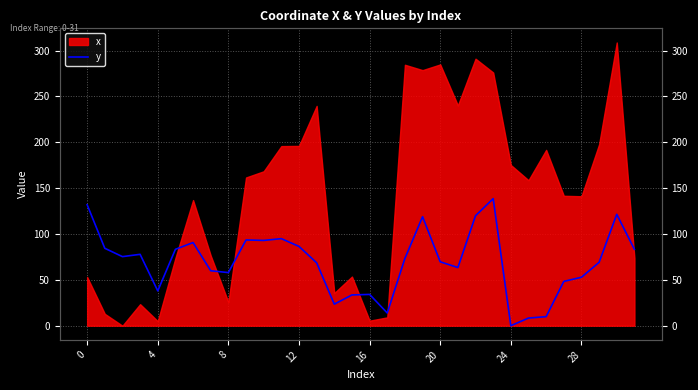

How many lines are shown in the chart?

1